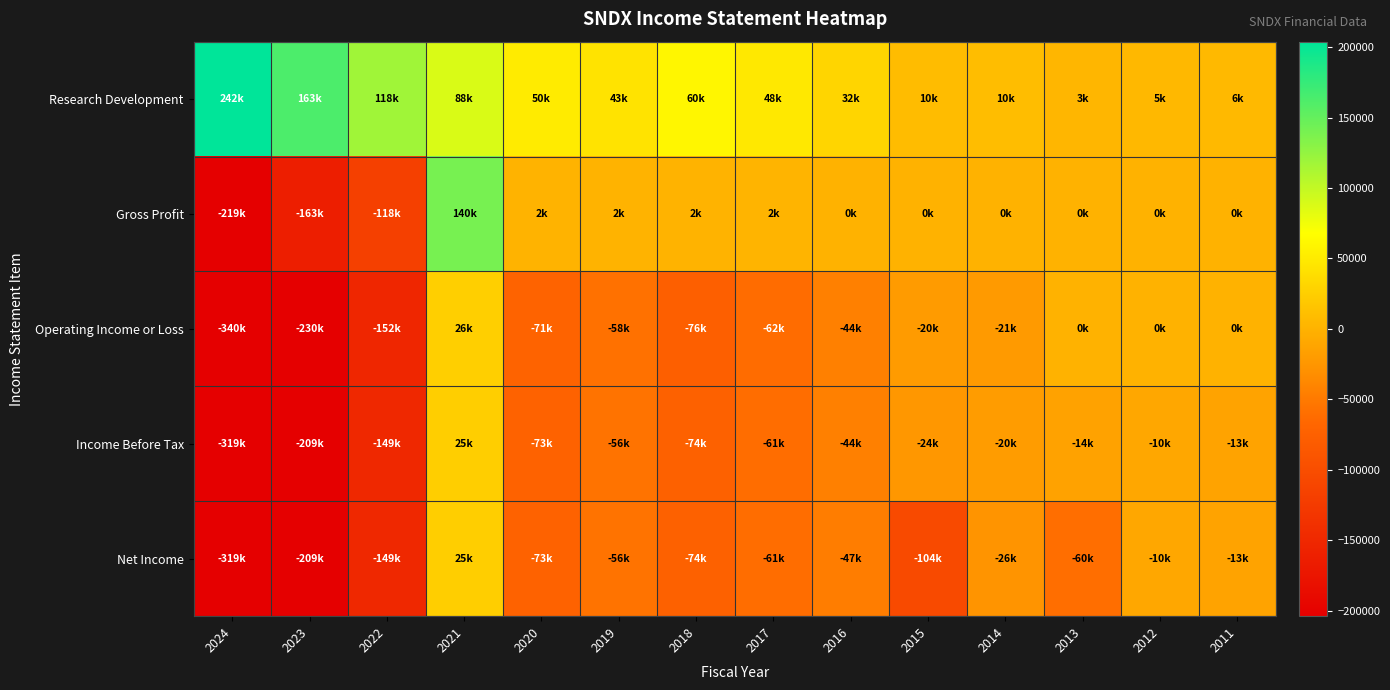

Which has a higher value, 2011 or 2013?

2011